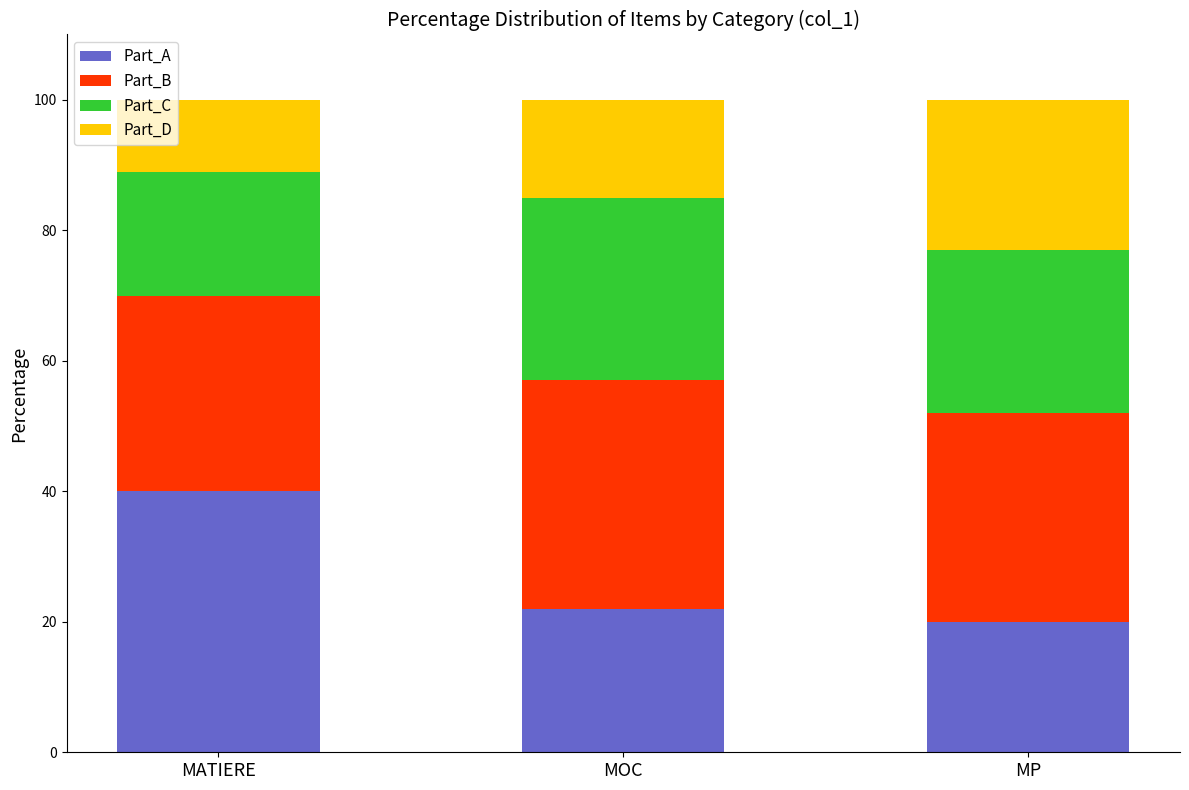

What is the difference between the Part_A values at MP and MATIERE?

20